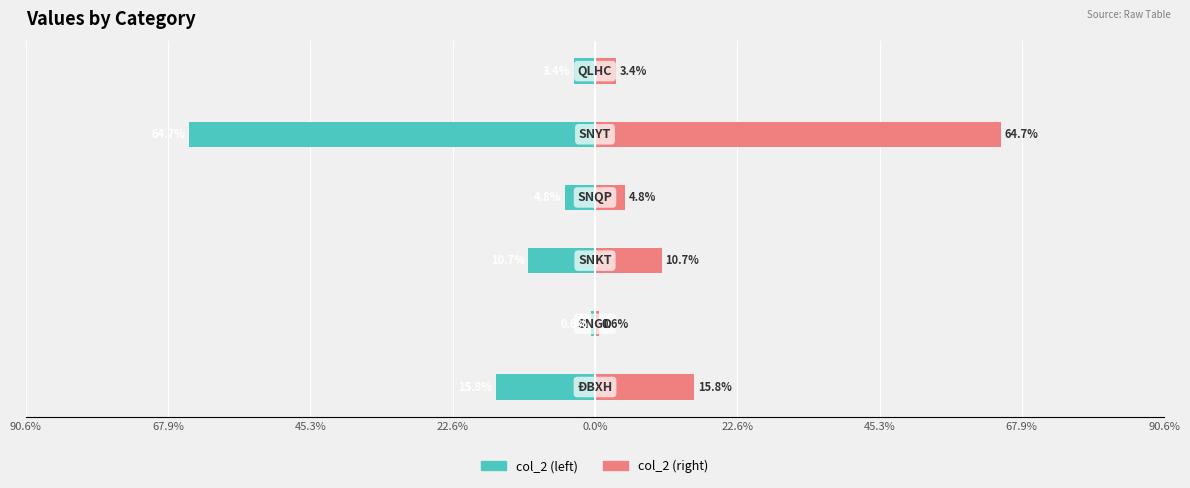

Reading left to right, extract all data points from this chart.

col_2: -15.8	-0.6	-10.7	-4.8	-64.7	-3.4
col_2 (right): 15.8	0.6	10.7	4.8	64.7	3.4